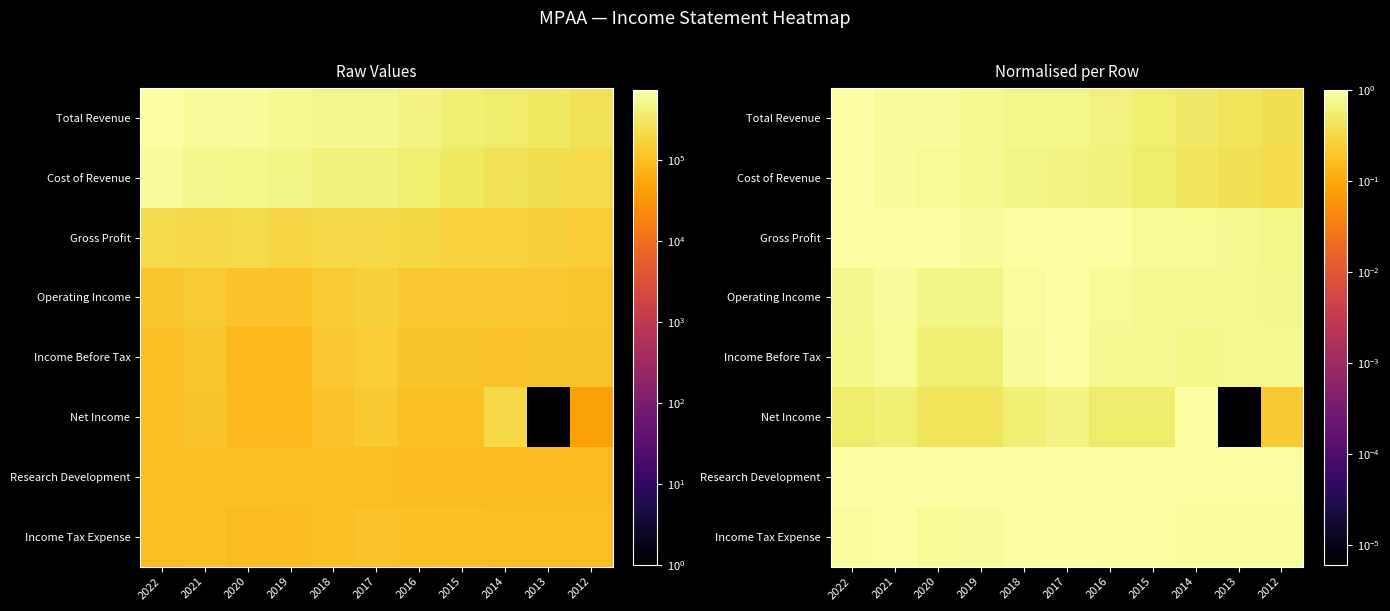

At how many categories does at least one series exceed 0?

11